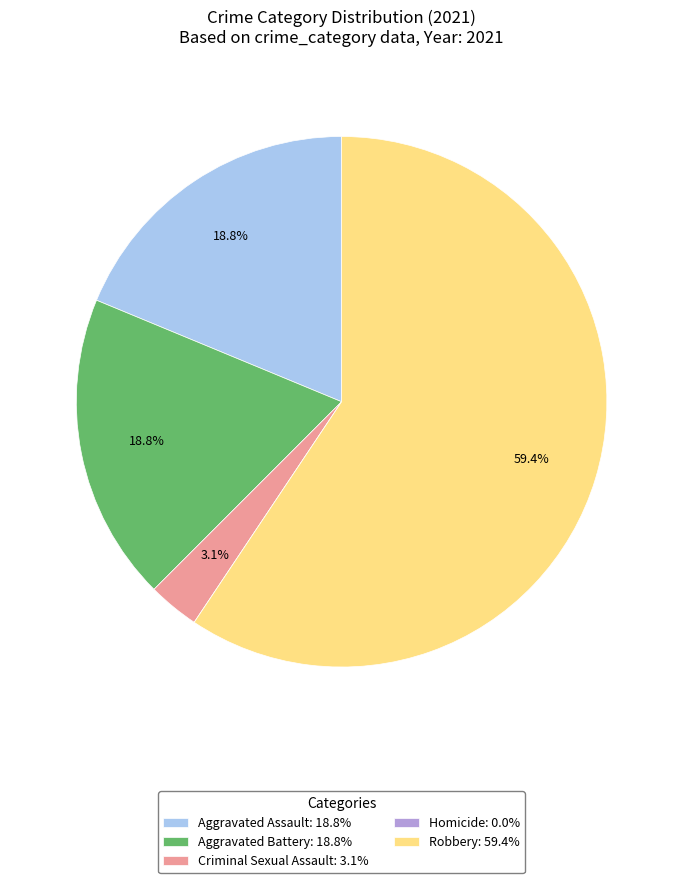

Is there any slice that represents more than half of the pie?

Yes